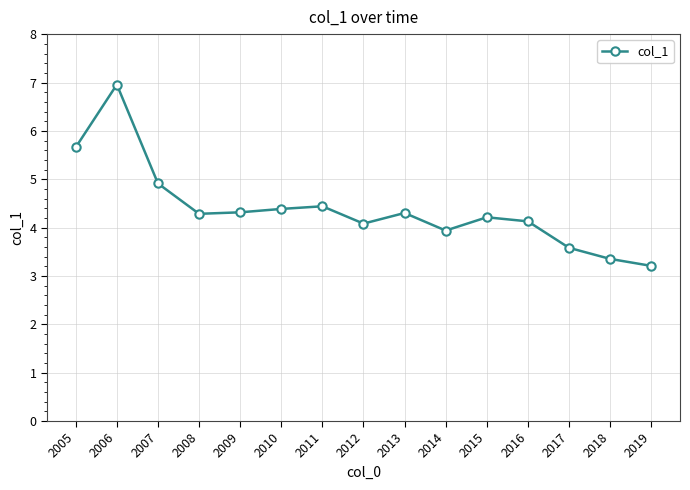

Is it true that the value at 2005 is 9.3?

False